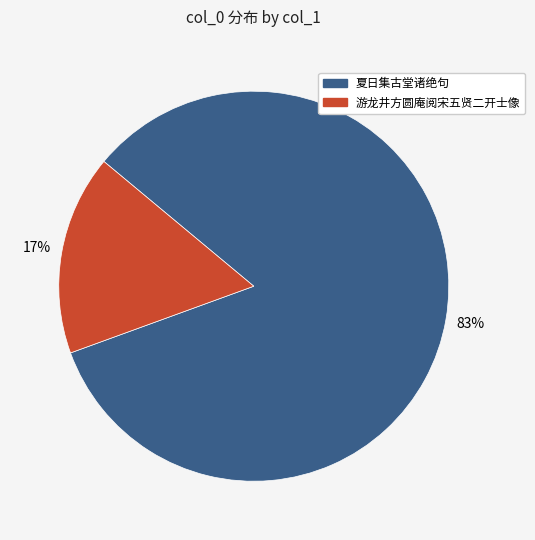

To the nearest percent, what is the average slice percentage?

50%